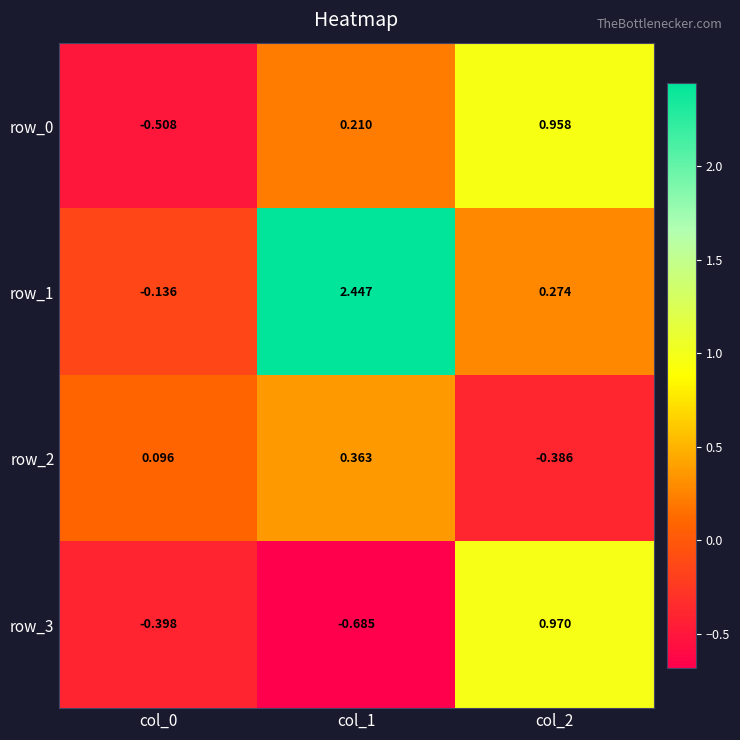

The value of row_1 at col_0 is -0.2. True or false?

False